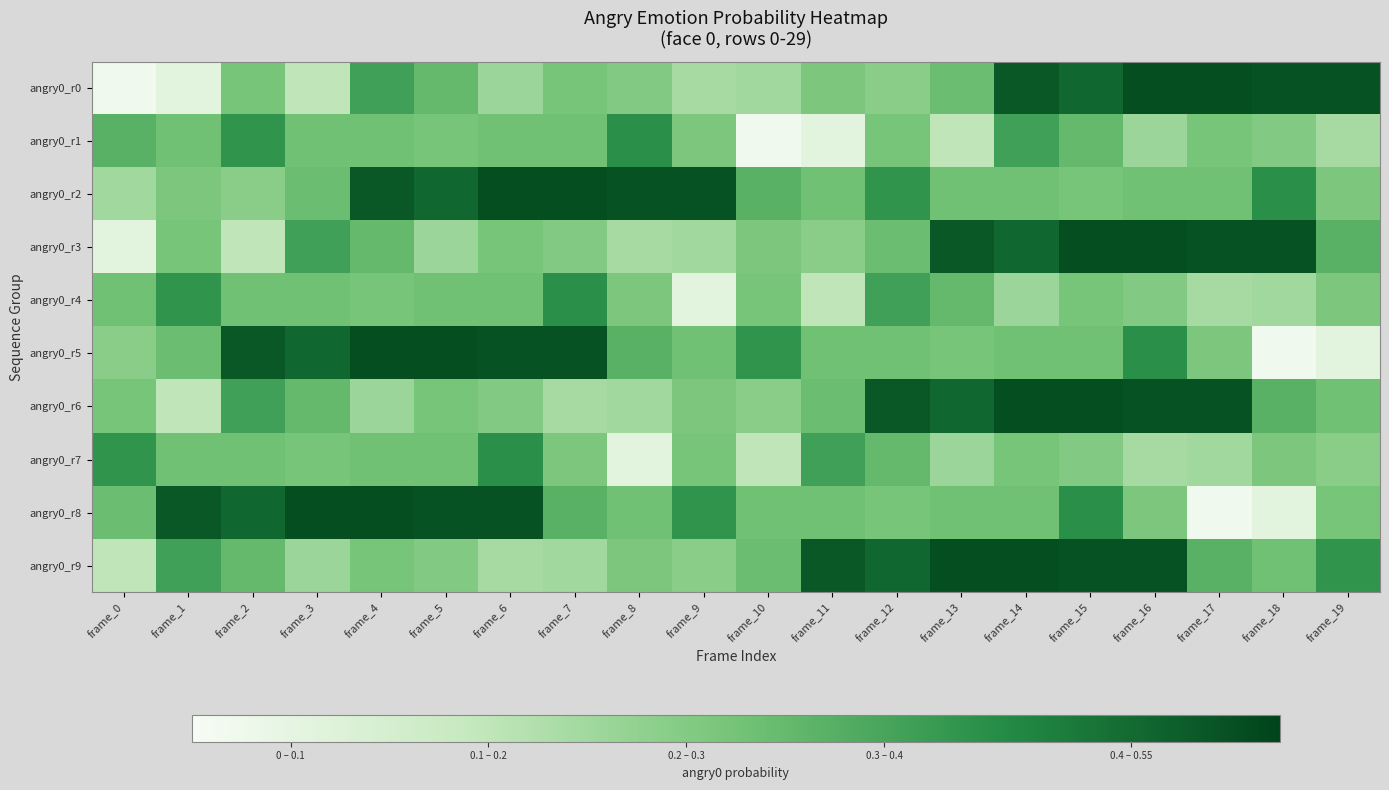

Which series has the largest range (max minus min)?

angry0_r0